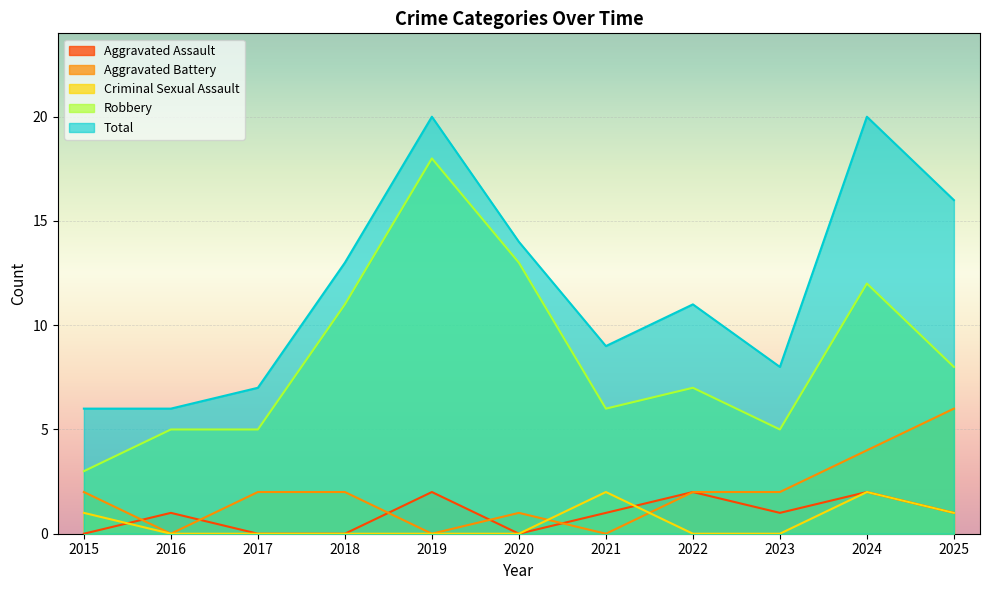

Where is the first local maximum for Criminal Sexual Assault?

2021